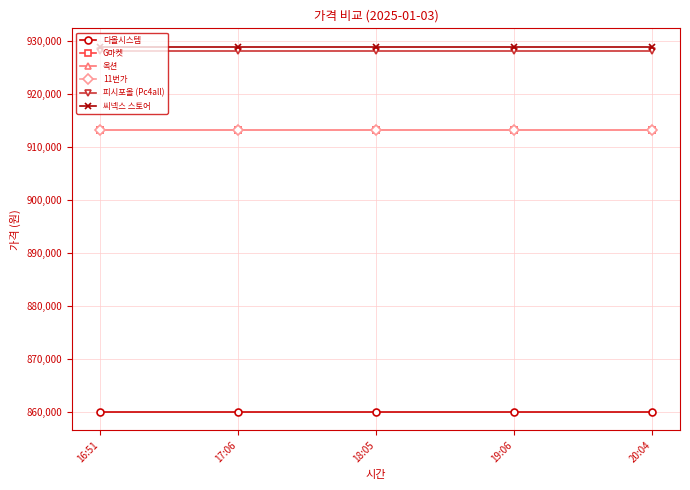

What is the highest value of the 다올시스템 series?

860000